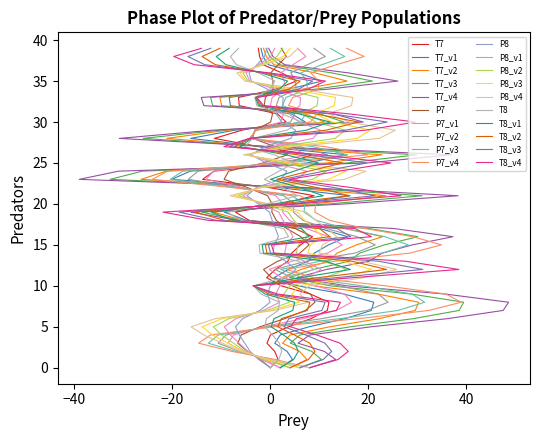

Read the P8 value at 15.

0.8